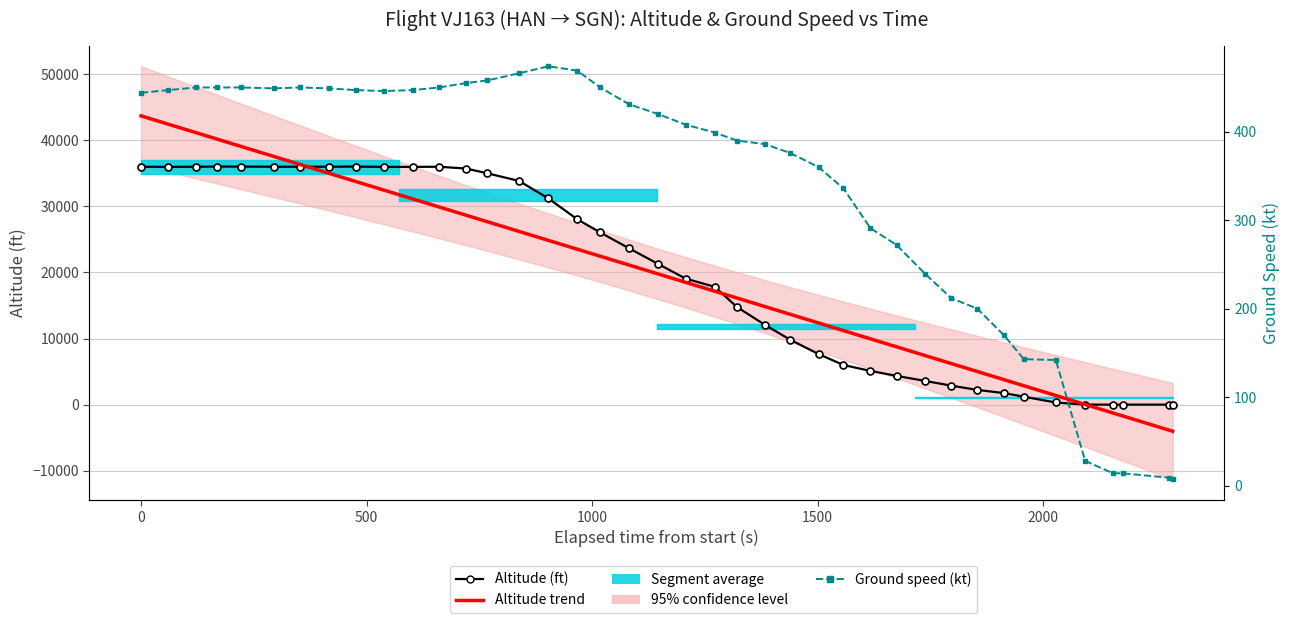

What is the difference between the maximum and second lowest values in the Altitude (ft) series?

36025.0